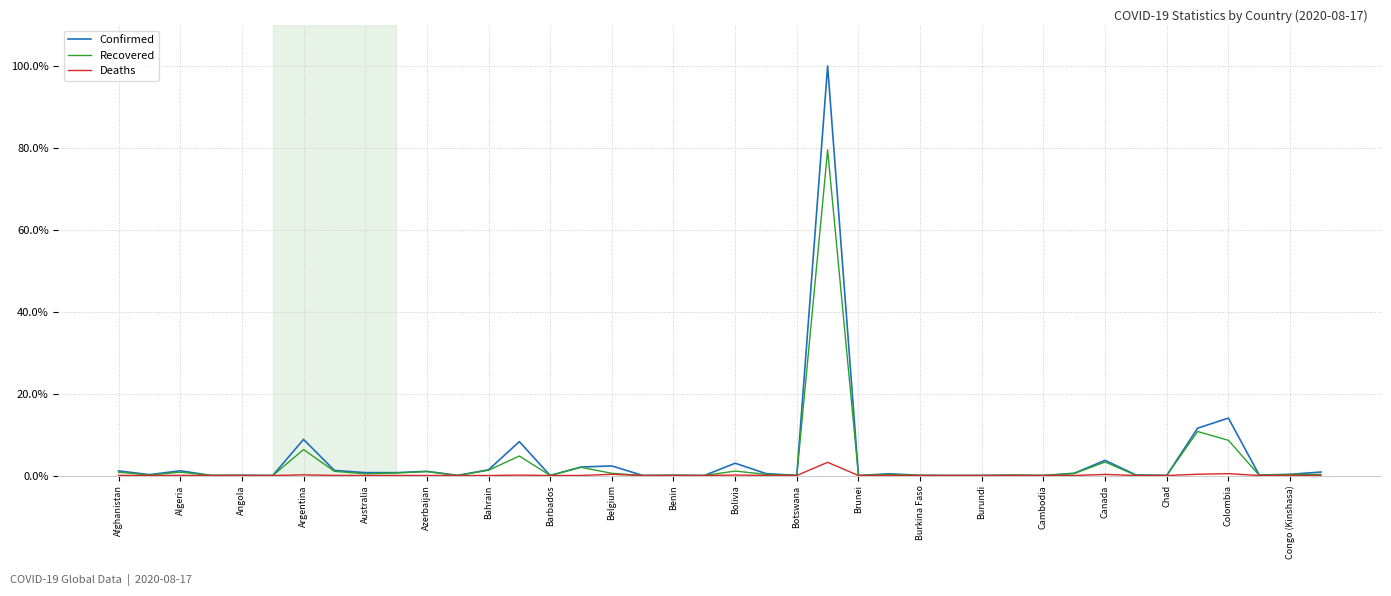

What is the greatest value displayed?

100.0